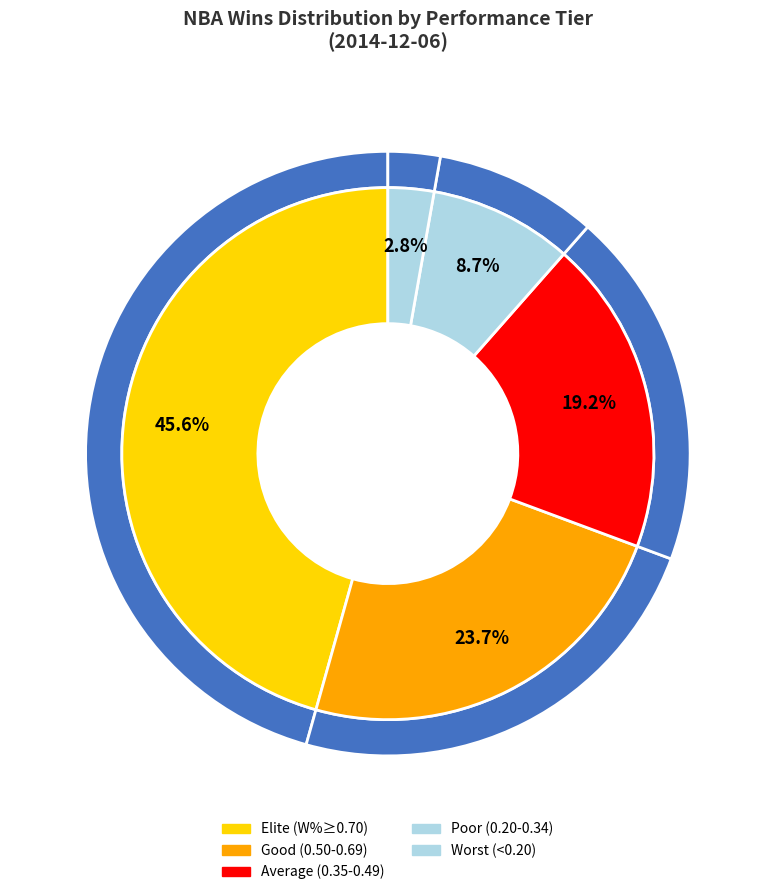

Is Brooklyn Nets the majority of the pie?

No